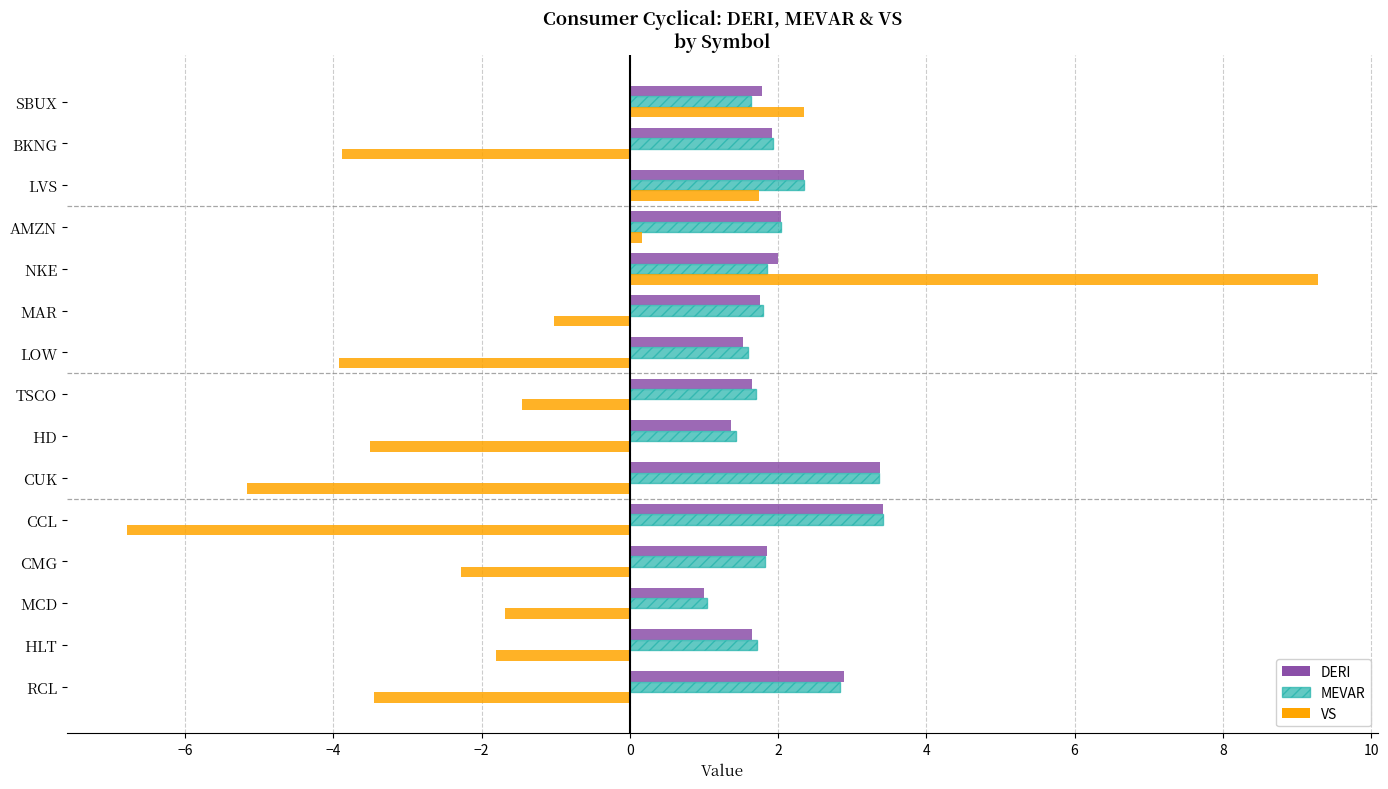

Which series has the largest range (max minus min)?

VS